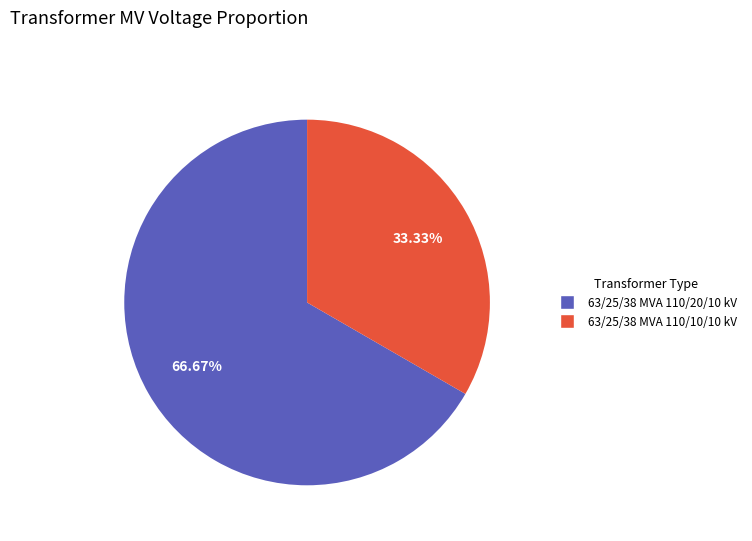

To the nearest percent, what portion does 63/25/38 MVA 110/10/10 kV represent?

33%